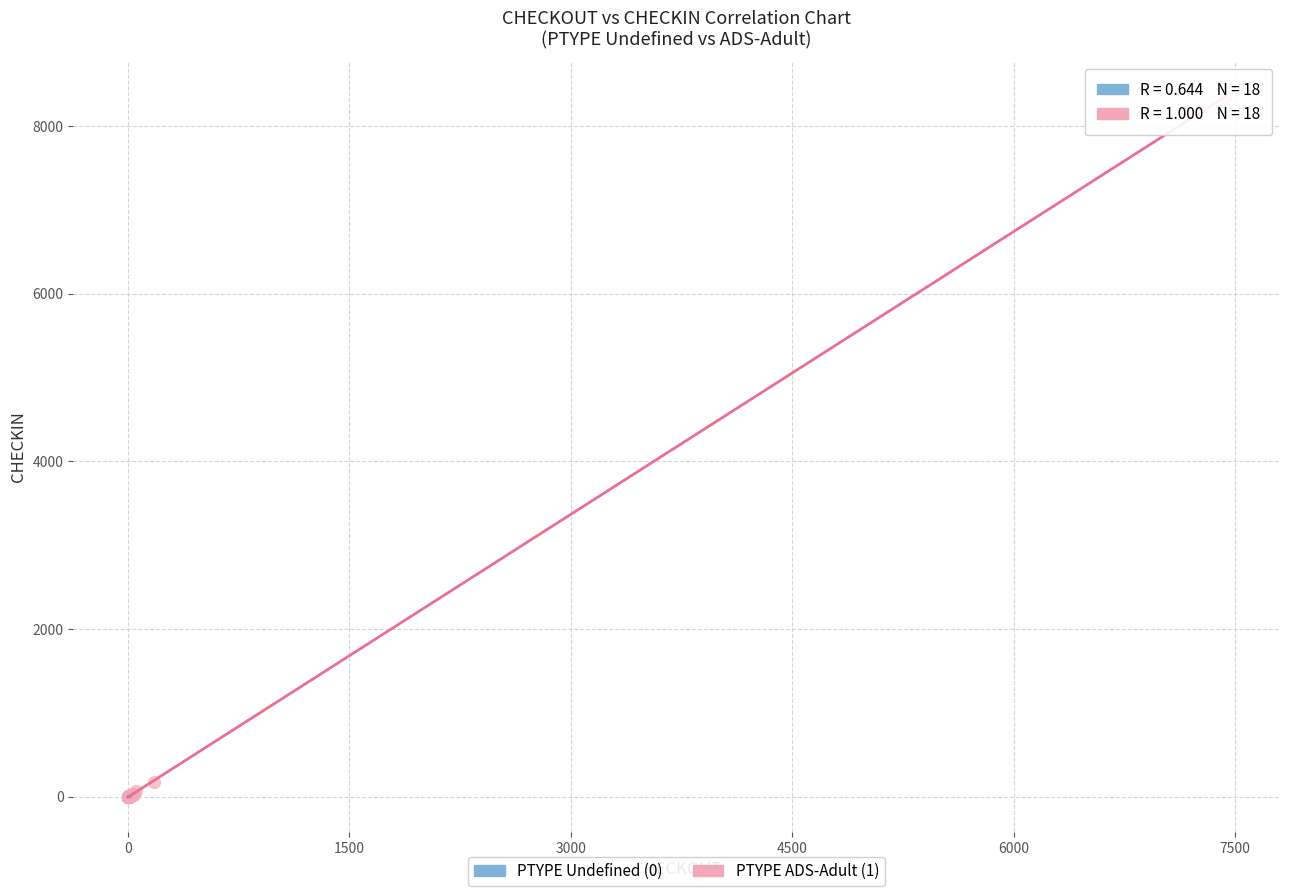

Which series has the widest spread of Y values?

PTYPE ADS-Adult (1)